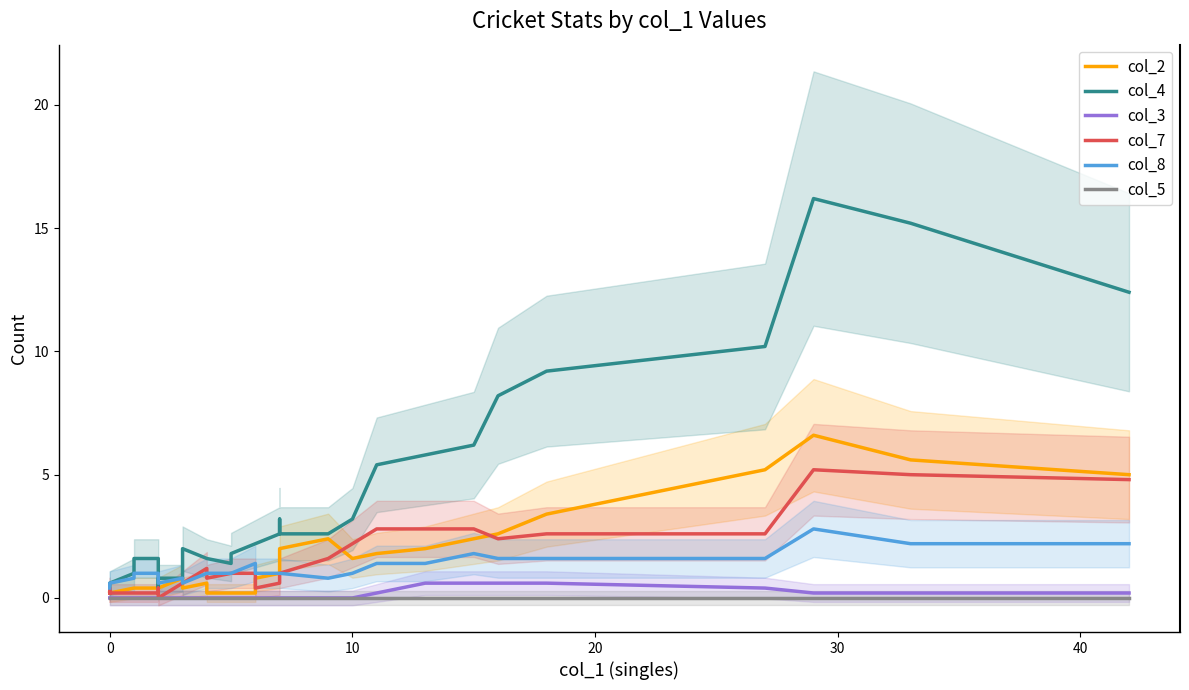

What is the greatest value displayed?

16.2